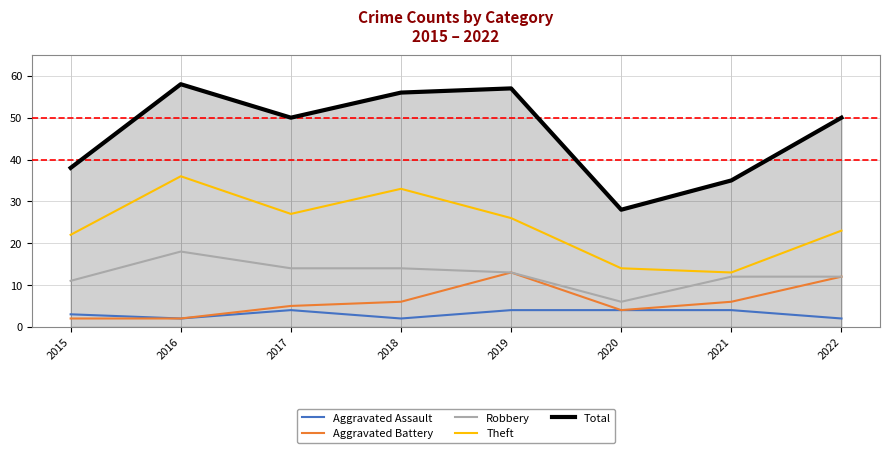

Is it true that Robbery equals 13 at 2019?

True